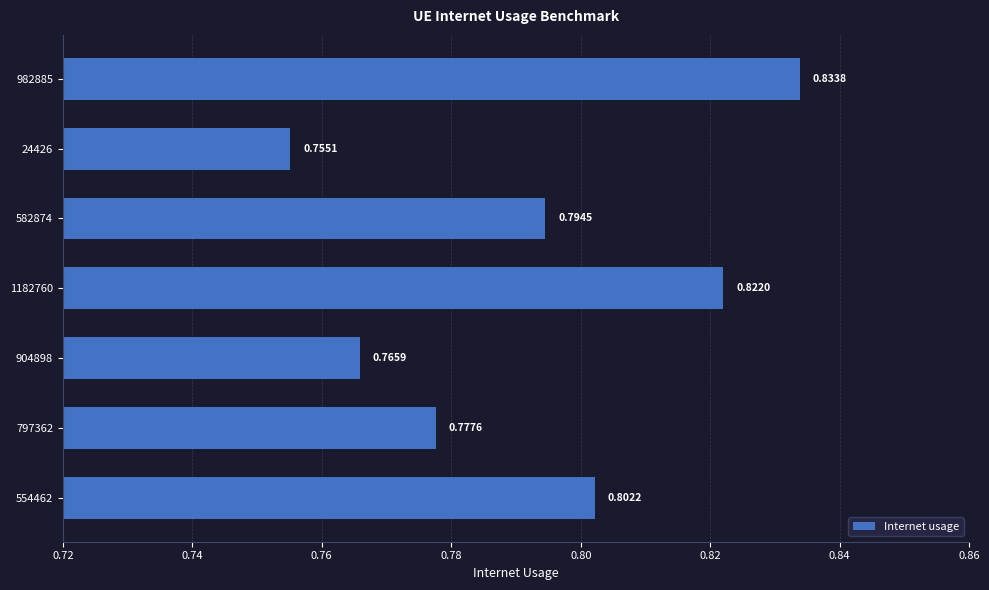

What is the sum of all values?

5.6